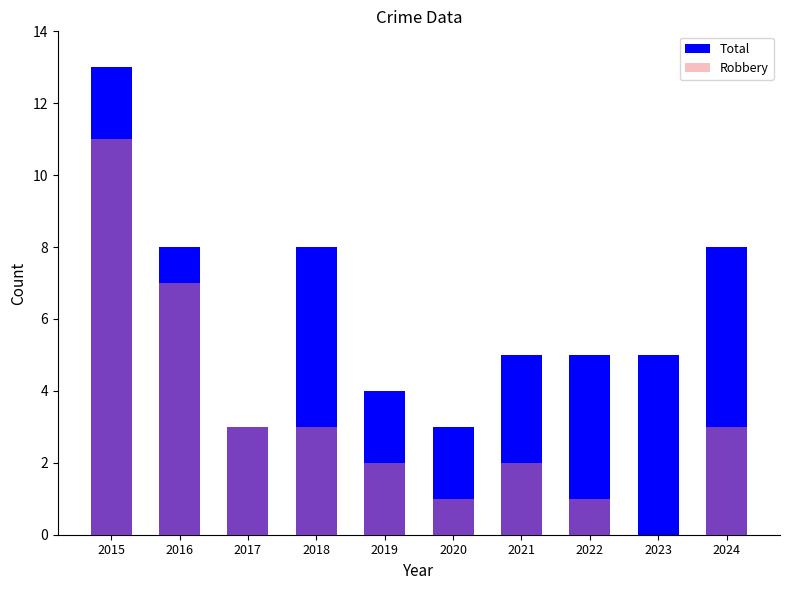

The Robbery series shows 1 at 2020. True or false?

True